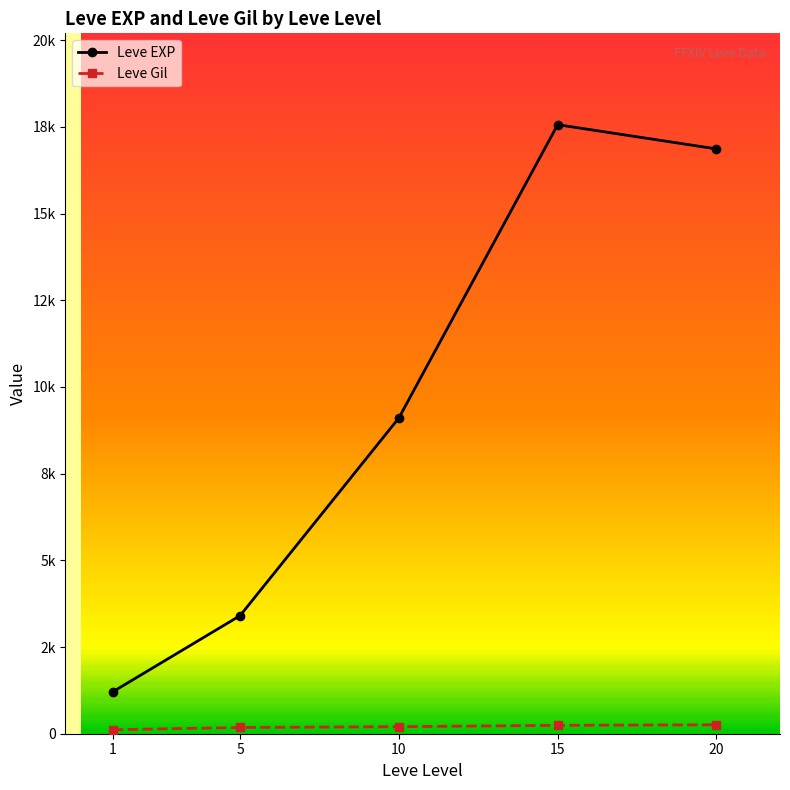

Reading right to left, extract all data points from this chart.

Leve EXP: 20=16865.0	15=17563.3	10=9106.7	5=3405.0	1=1213.3
Leve Gil: 20=257.0	15=241.3	10=202.8	5=180.0	1=113.3